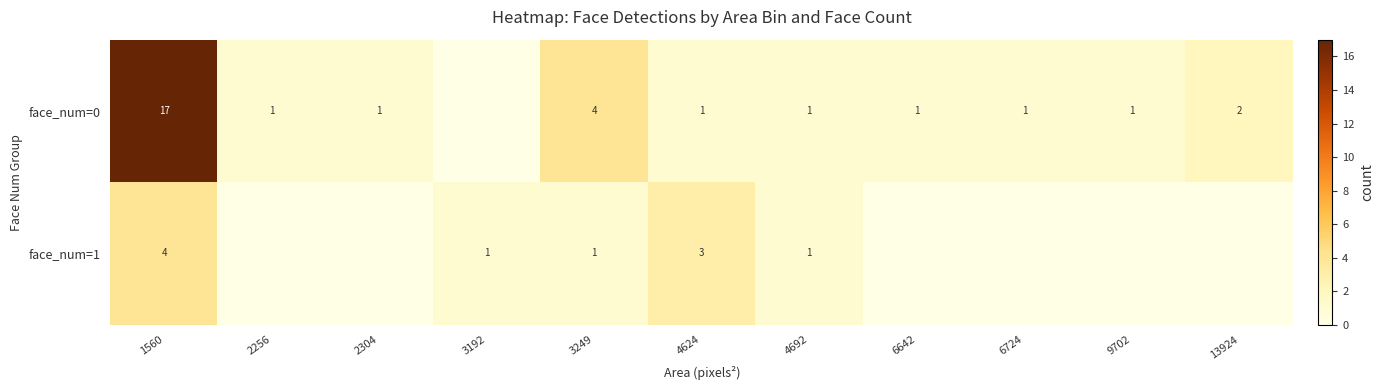

Where does the row_0 series first go above 1?

1560